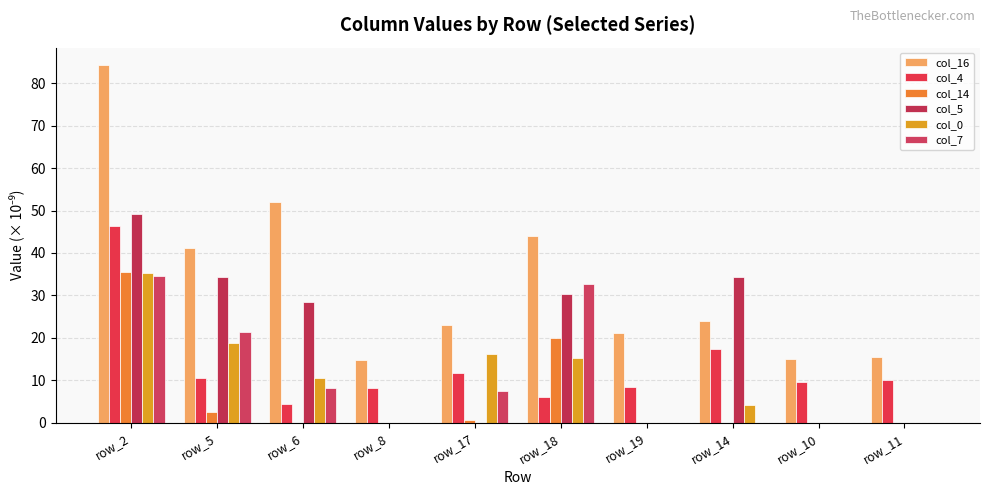

What is the value of the col_5 bar at the 1st from the left?

49.1